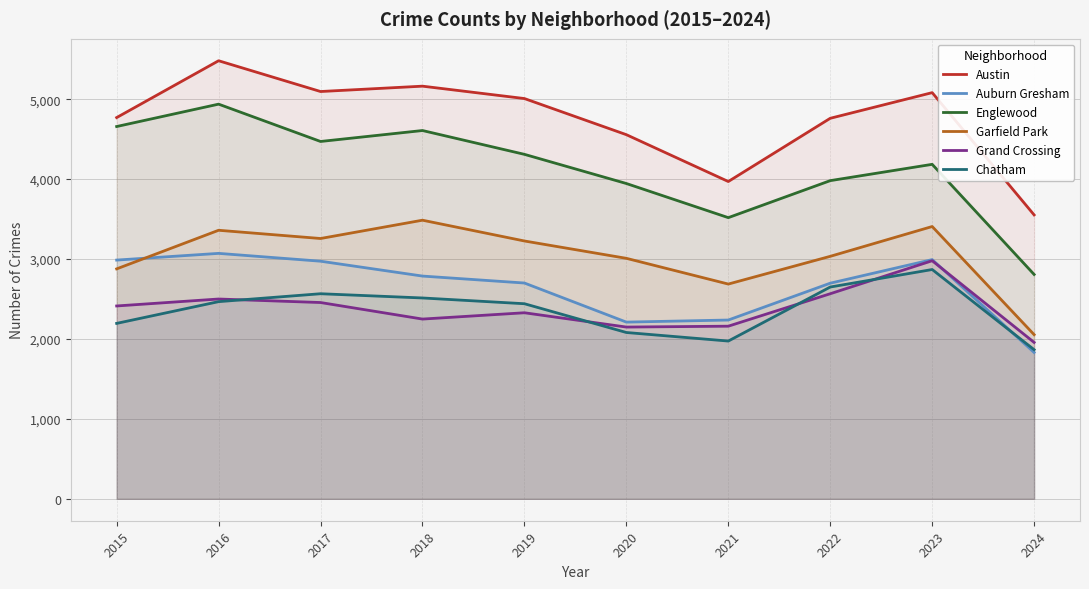

At which label is Chatham closest to 2367?

2019